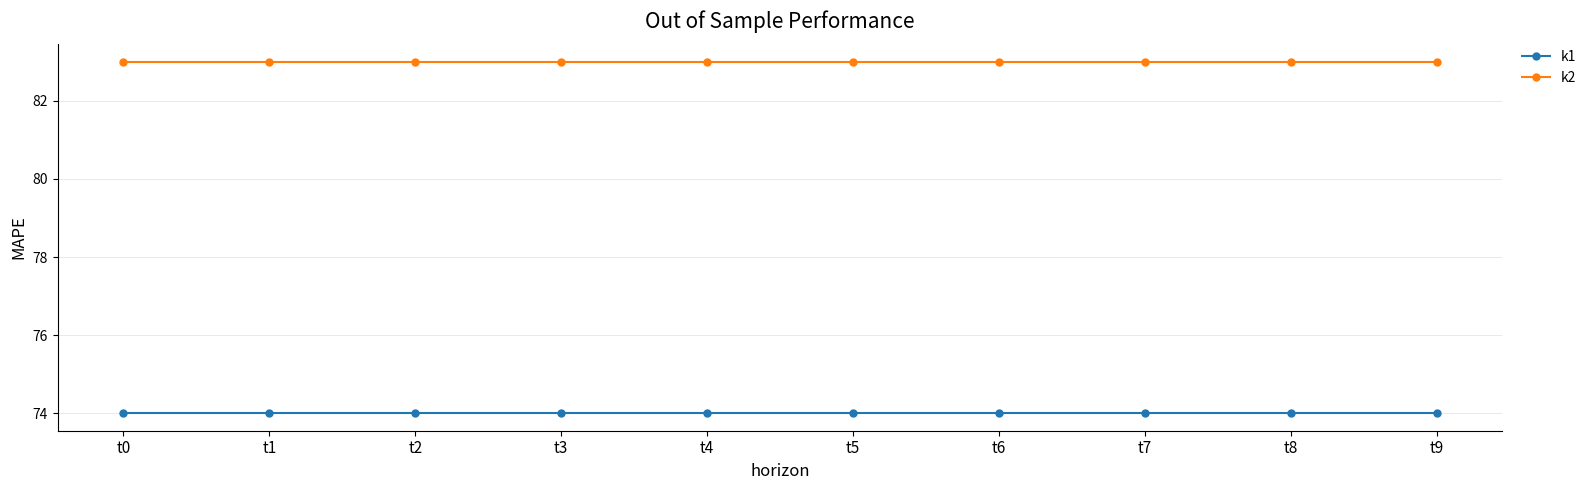

Does the chart have visible grid lines?

Yes